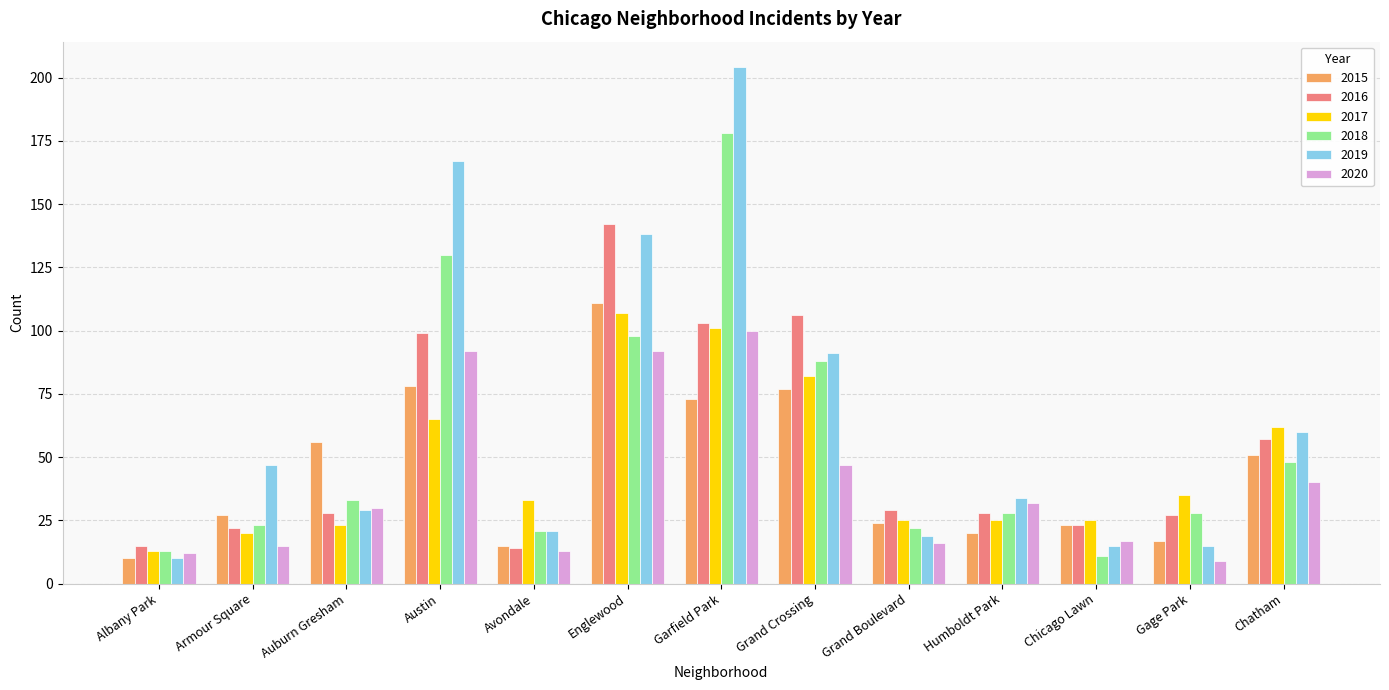

Which series has the largest total across all categories?

2019